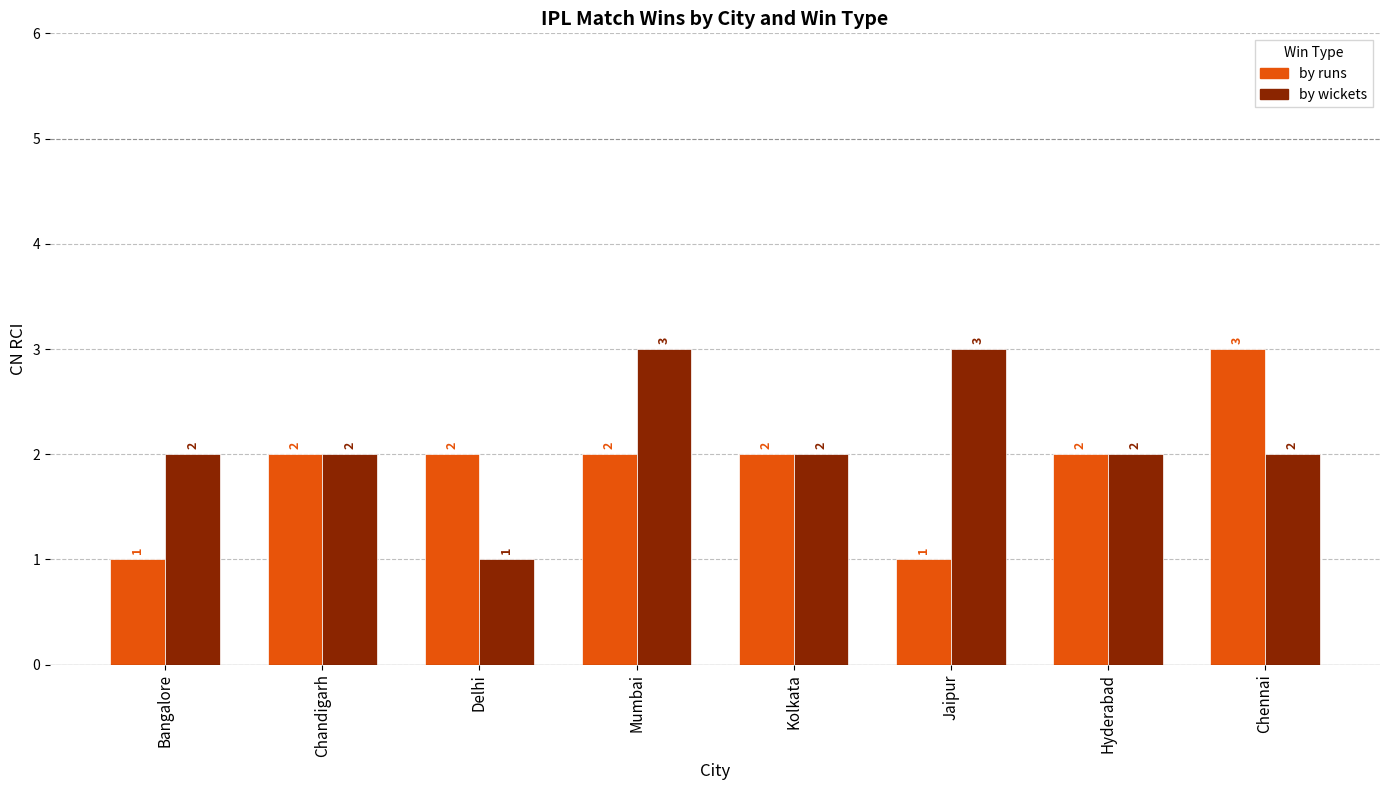

Rank the series at Mumbai from highest to lowest value.

by wickets, by runs